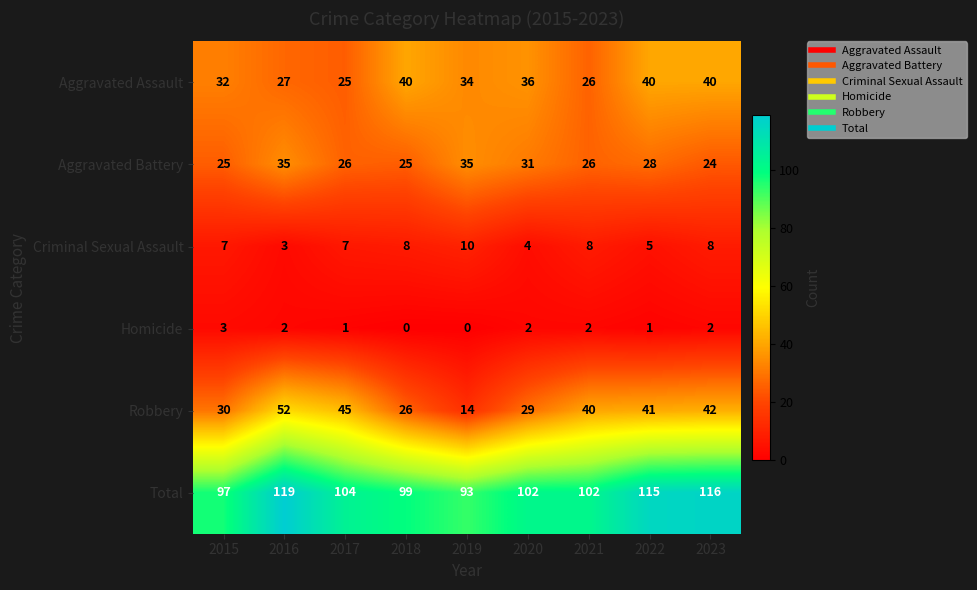

Where is Aggravated Assault nearest to the value 32?

2015